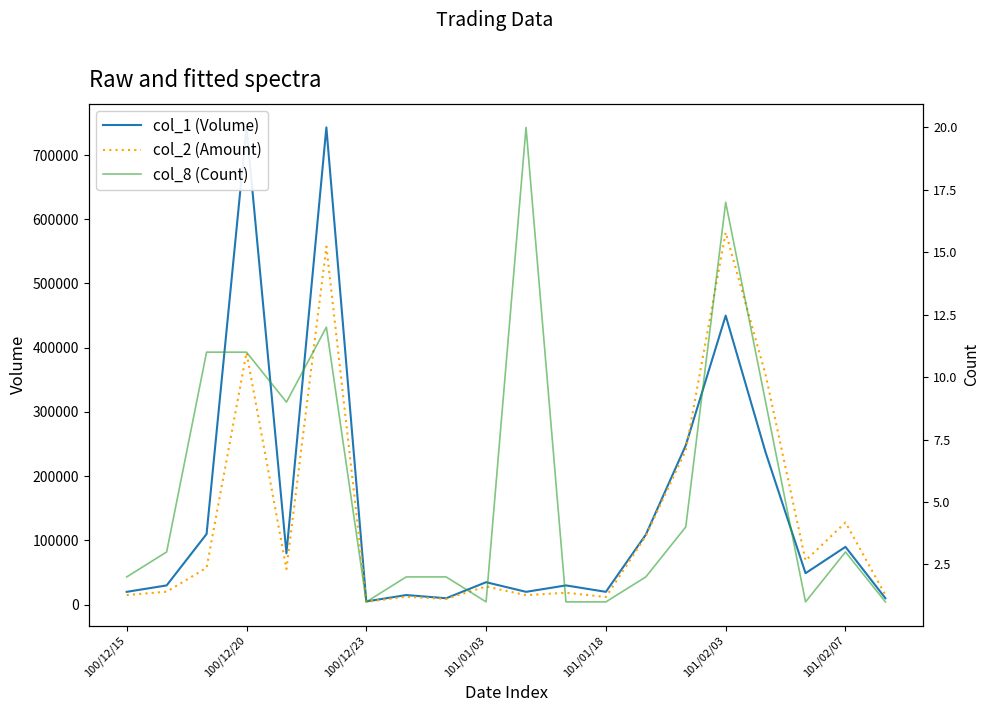

The value of col_2 (Amount) at 101/01/18 is 19124. True or false?

False